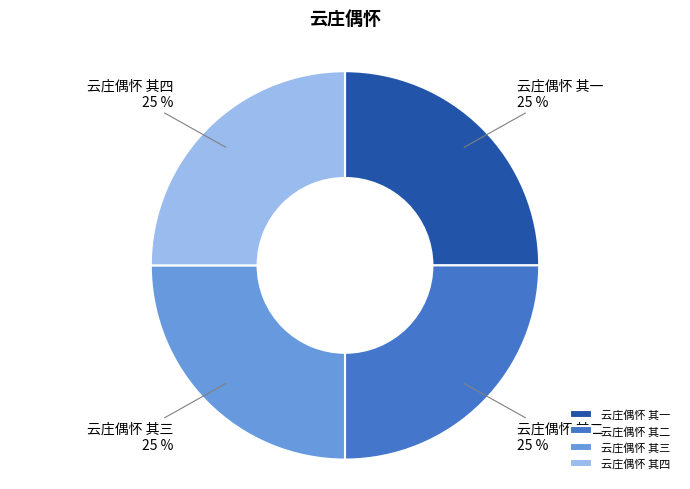

What percentage is the 云庄偶怀 其一 slice, to the nearest percent?

25%